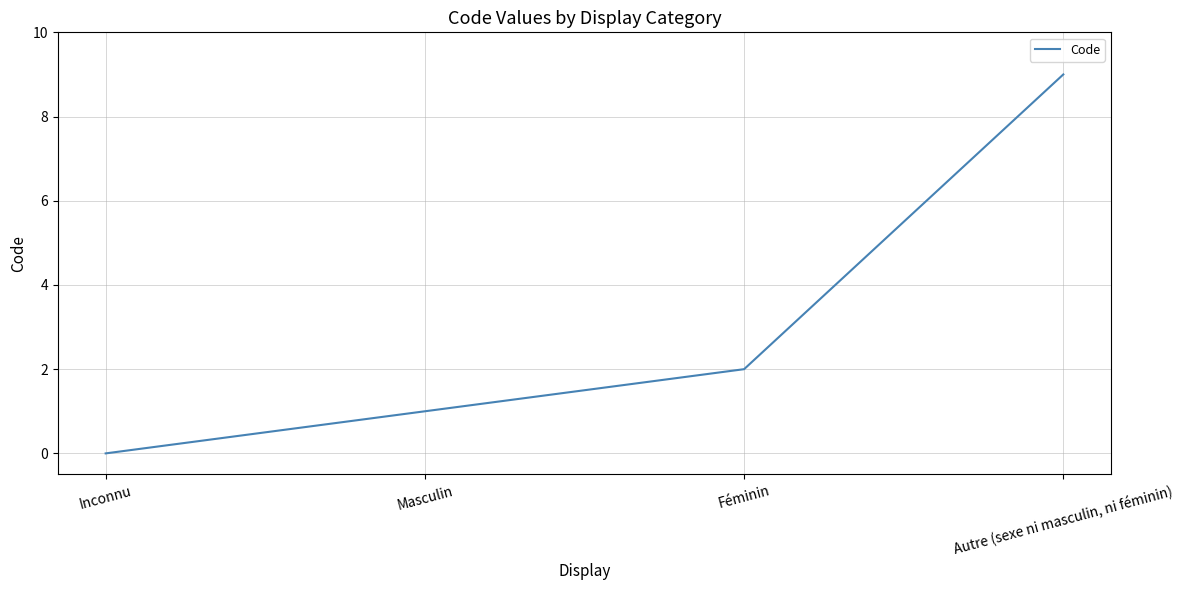

Which has a higher value, Inconnu or Féminin?

Féminin